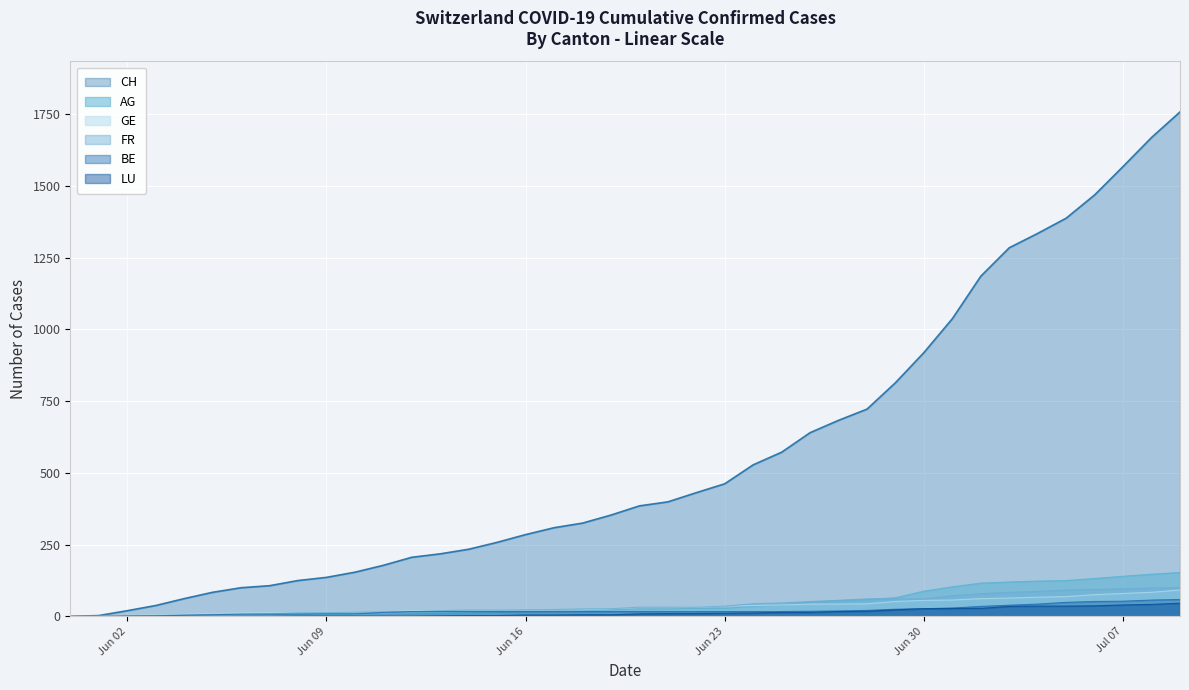

What is the label of the 6th point from the right?

2020-07-04